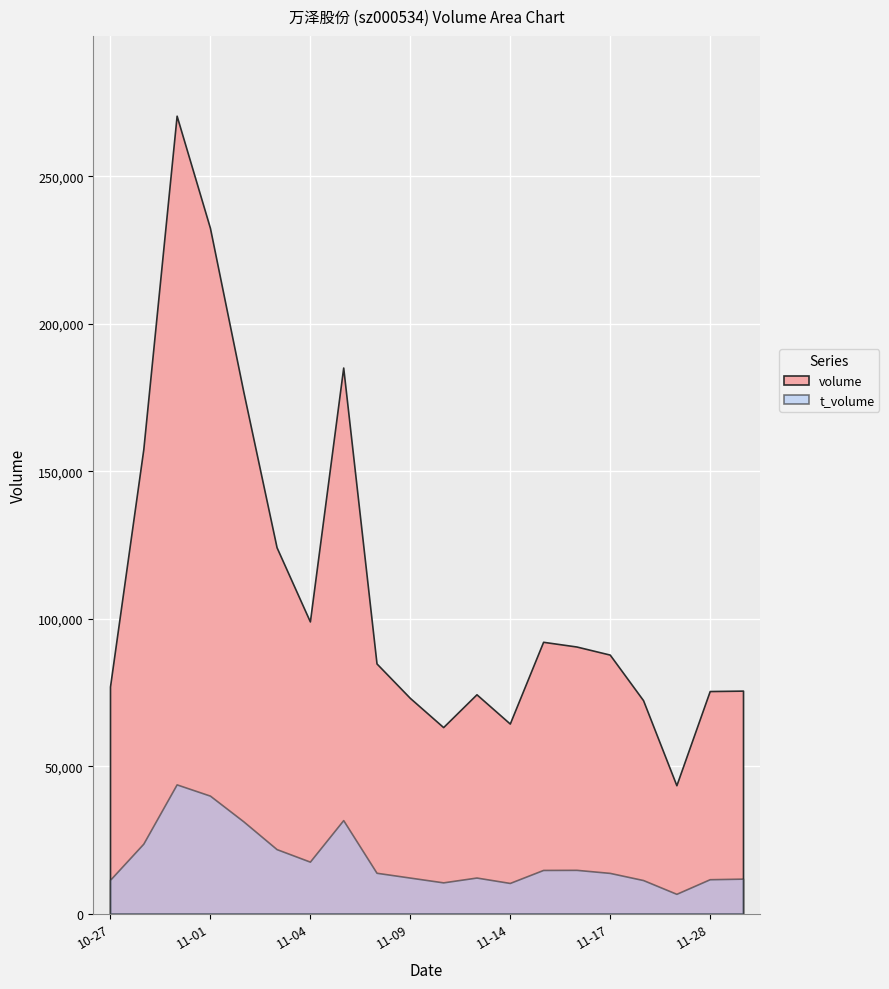

Rank the series by their maximum value, from highest to lowest.

volume, t_volume